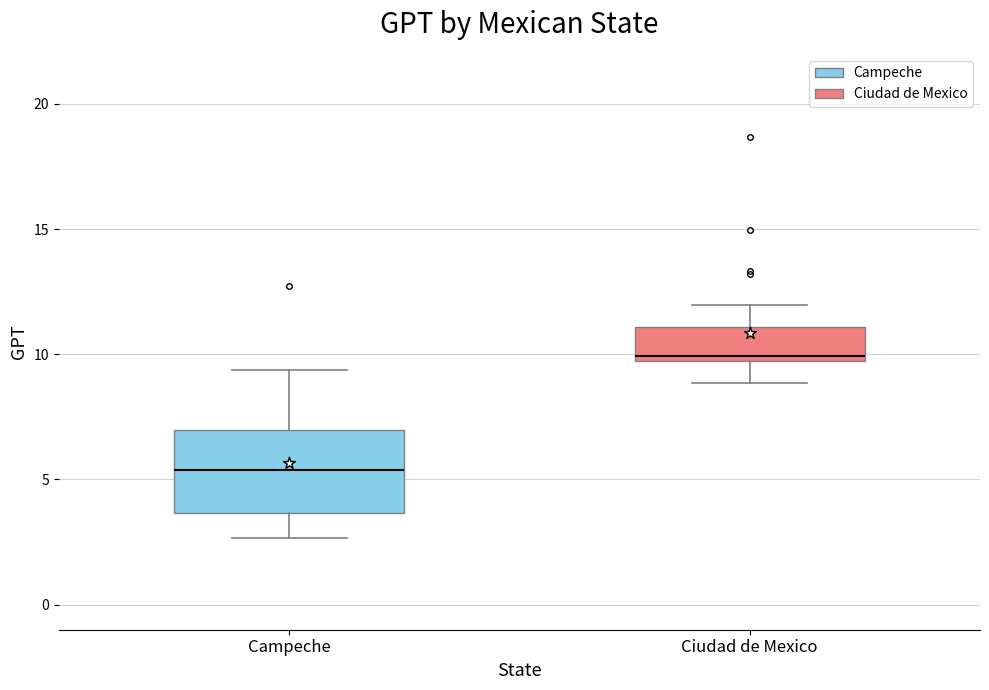

Which box is the tallest, from its lower edge to its upper edge?

Campeche